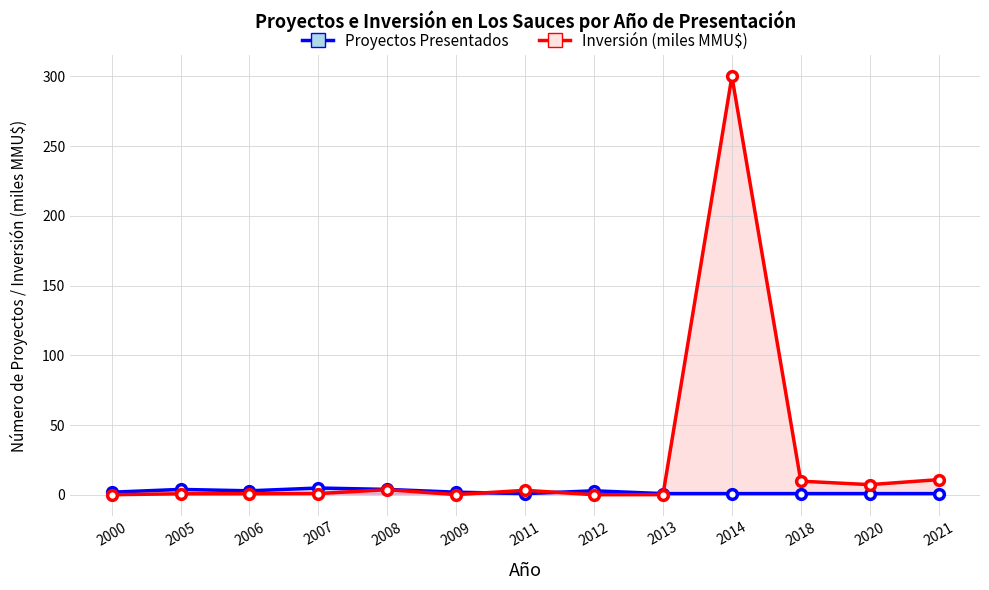

Between 2011 and 2020, which series saw the biggest shift?

Inversión (miles MMU$)